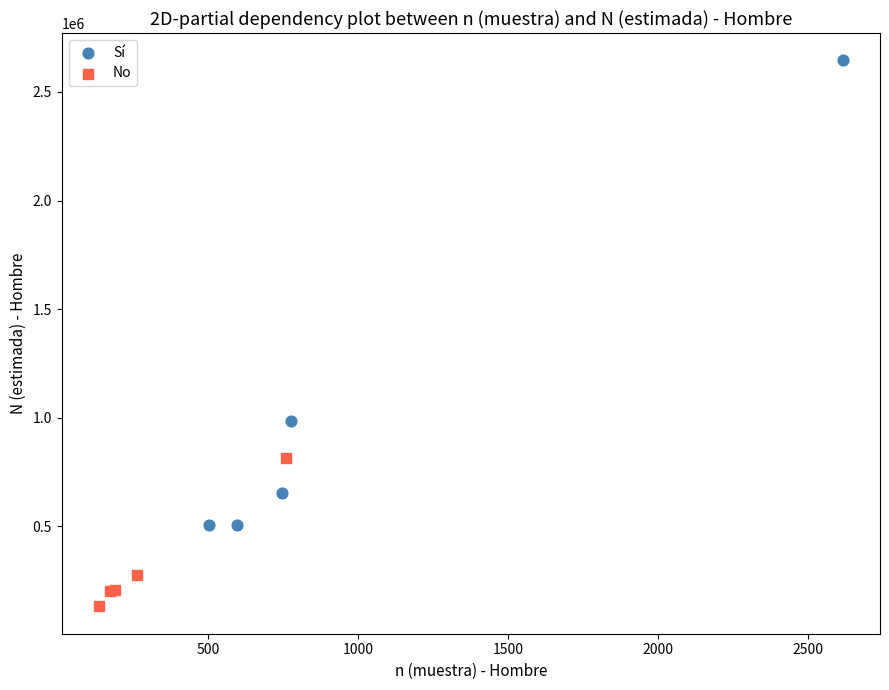

Which series contains the highest Y value?

Sí